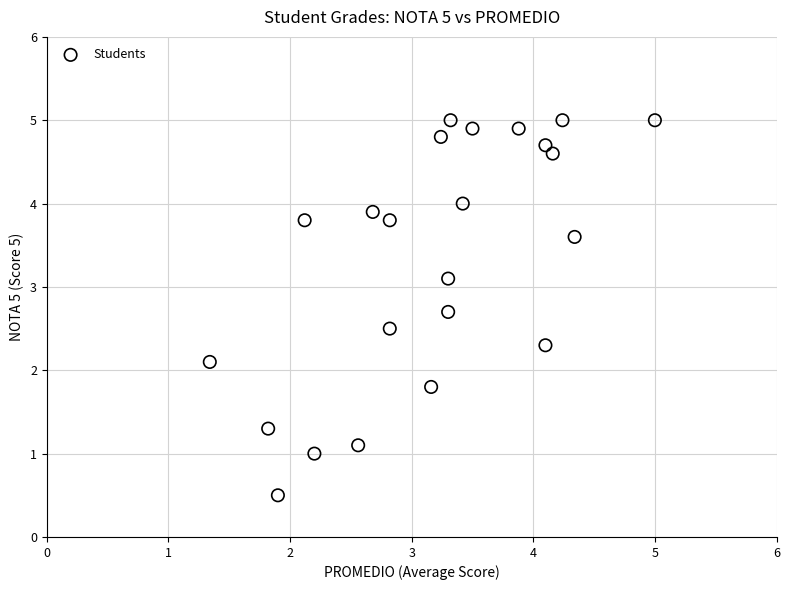

What Y value in the scatter plot is closest to 2?

2.1